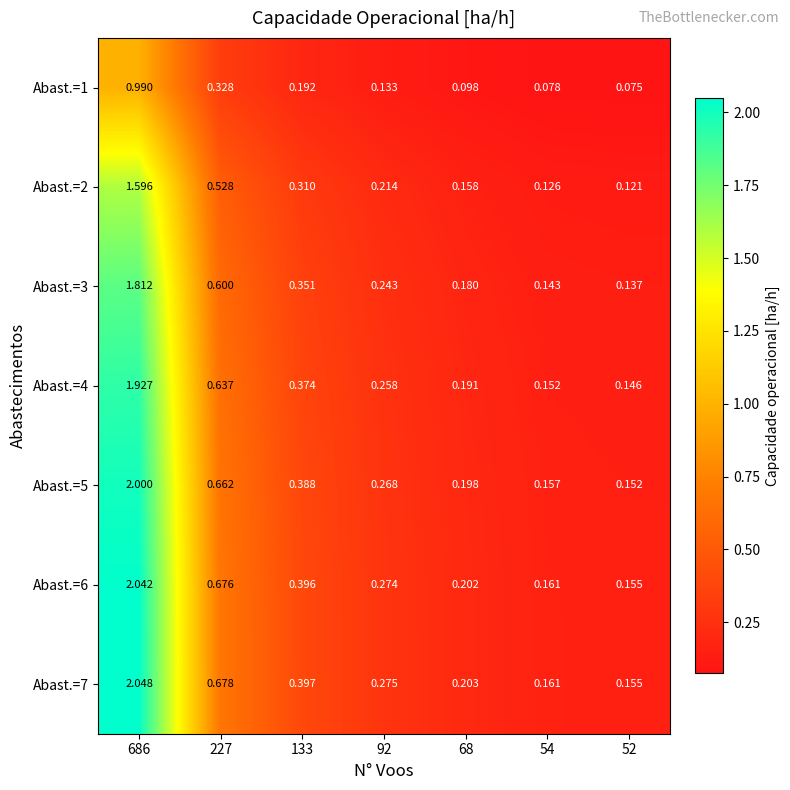

Is the value of Abast.=5 at 52 greater than the value of Abast.=6 at 52?

No